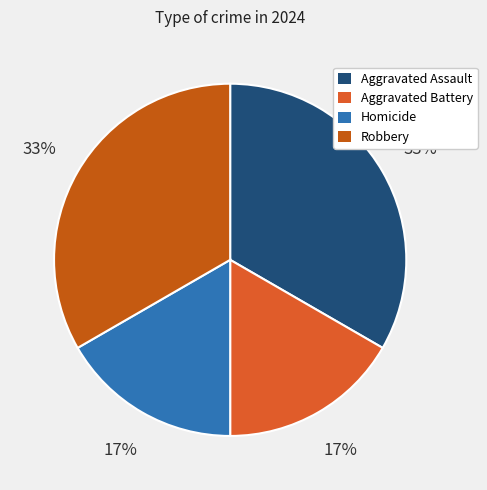

Rank the categories by value from highest to lowest.

Aggravated Assault, Robbery, Aggravated Battery, Homicide